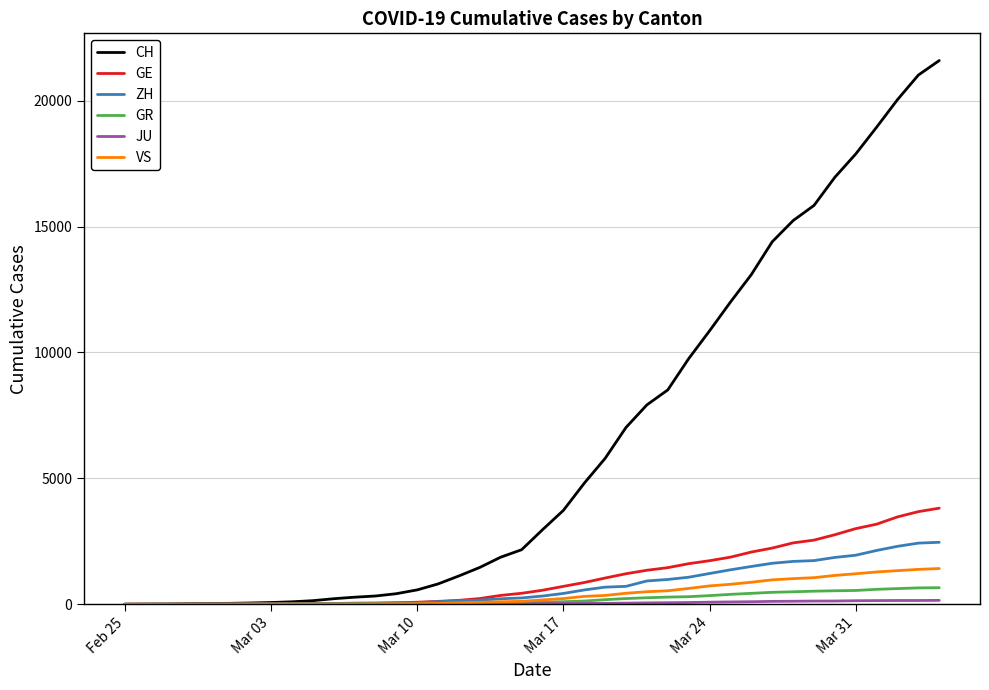

Does the chart have visible grid lines?

Yes